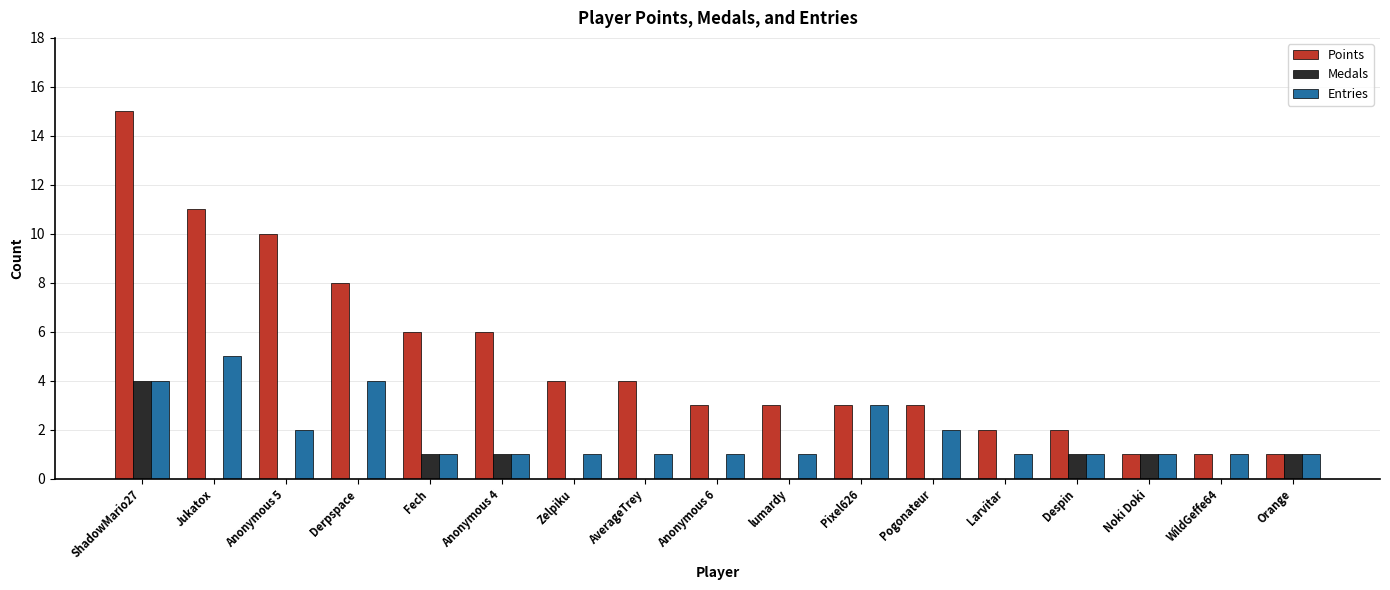

At which category is the sum across all series the highest?

ShadowMario27